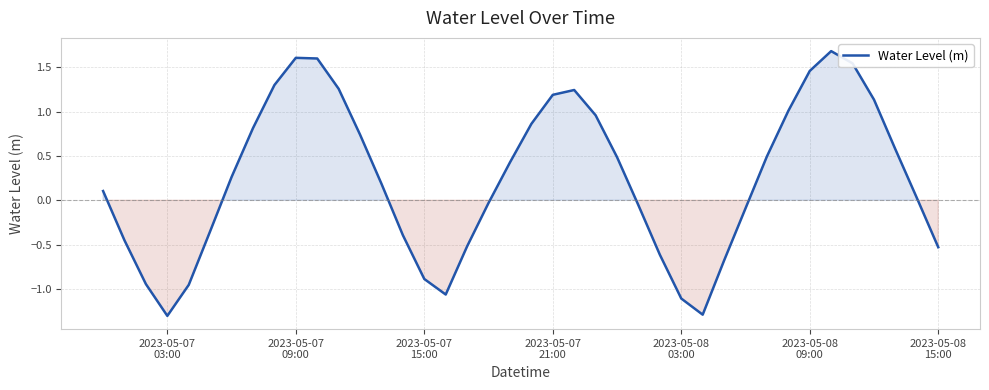

What is the minimum value shown in the chart?

-1.3